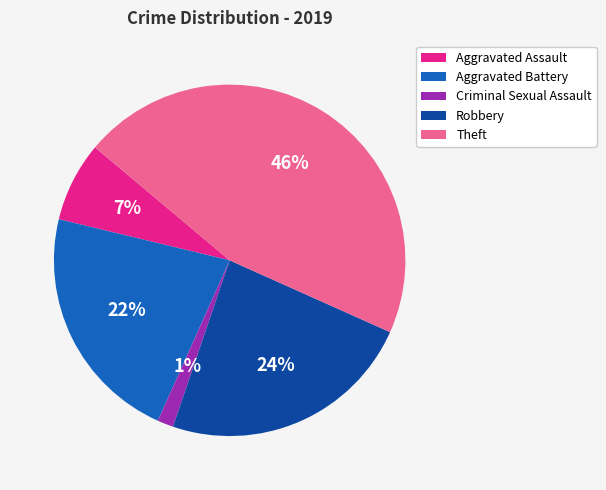

Rank the categories by value from lowest to highest.

Criminal Sexual Assault, Aggravated Assault, Aggravated Battery, Robbery, Theft